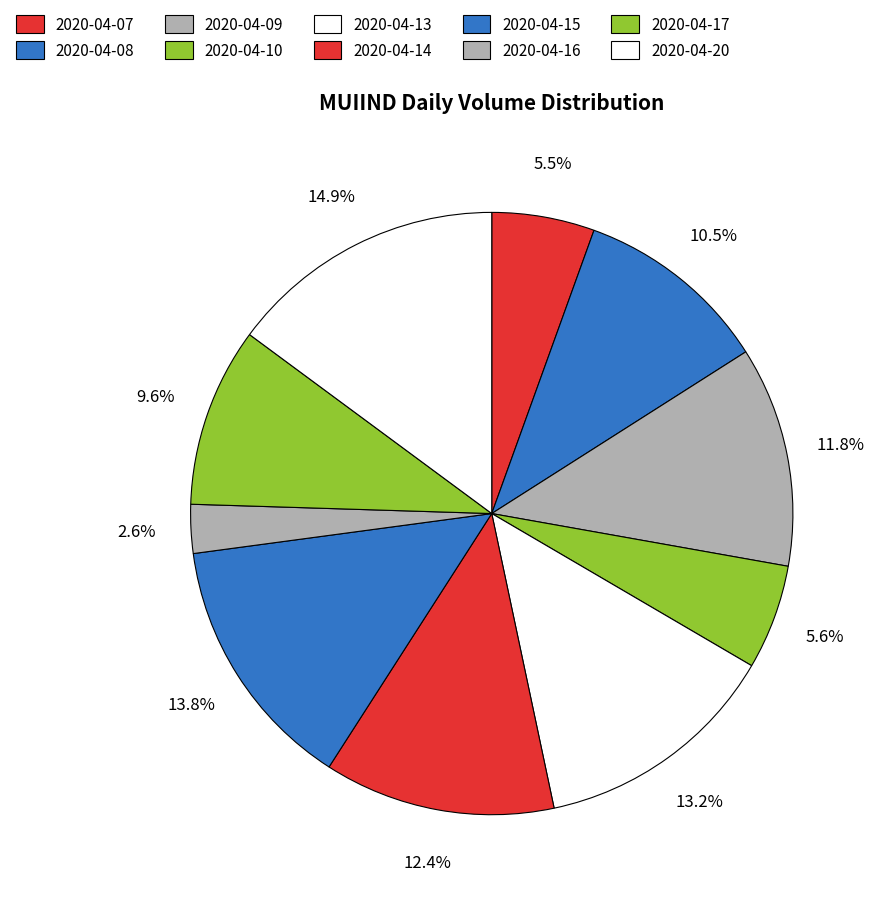

Approximately how many times larger is the value at 2020-04-07 compared to 2020-04-09?

0.5